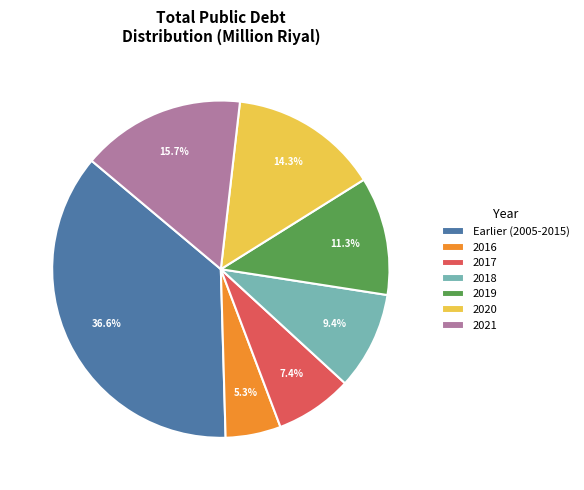

What percentage do 2016 and 2020 together represent?

19.6%